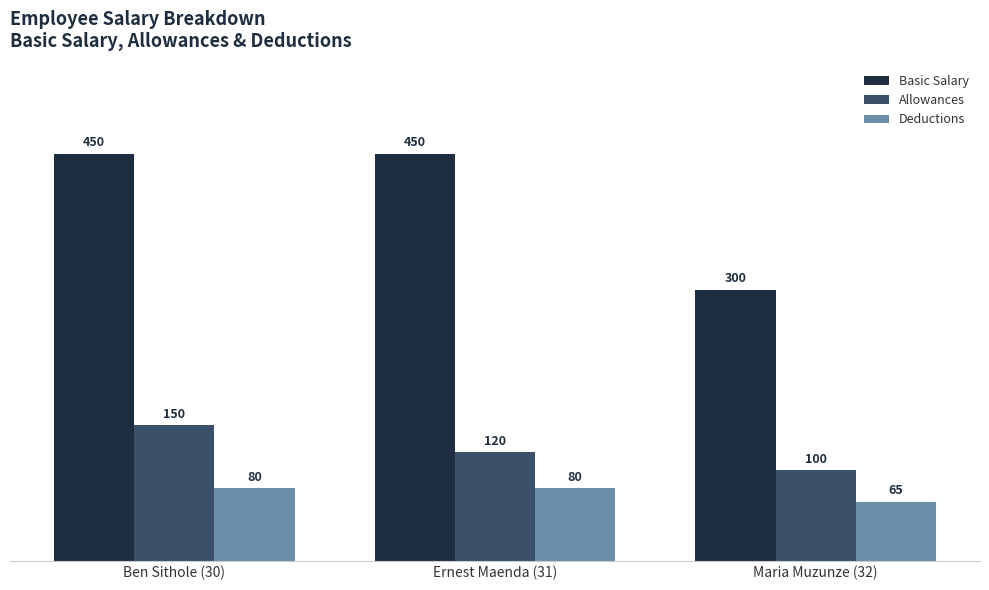

What is the maximum value for Basic Salary?

450